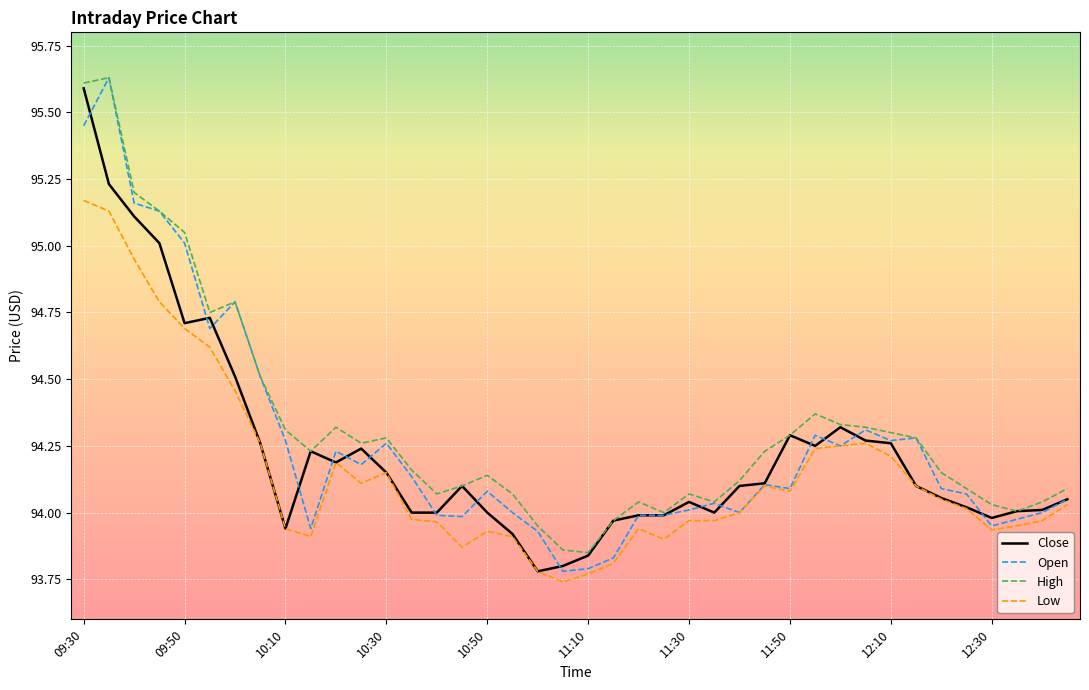

True or false: Low and High intersect in this chart.

False